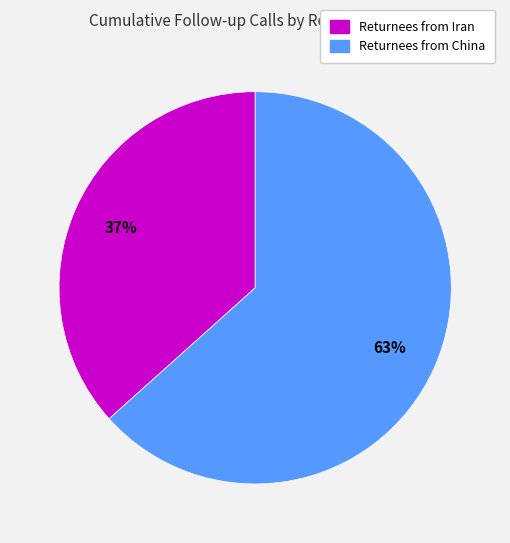

The Returnees from China slice represents 54% of the pie. True or false?

False